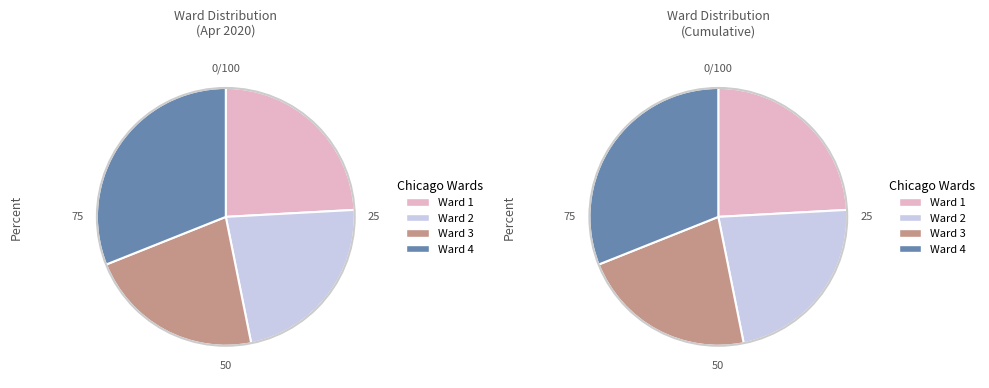

Does any single category account for the majority?

No